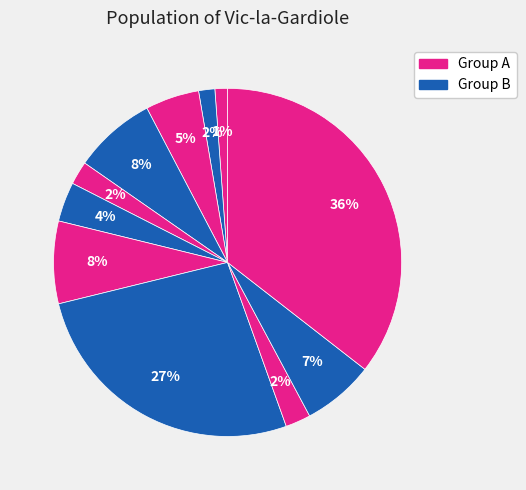

Count the number of slices in the pie.

11